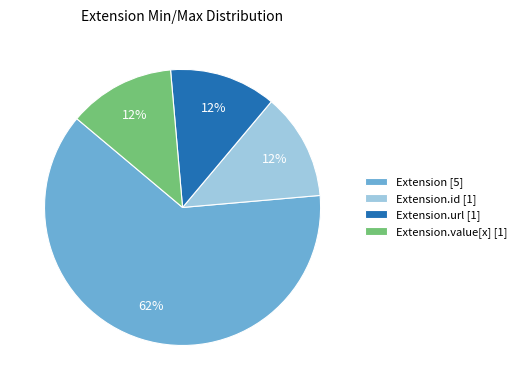

Count the number of slices in the pie.

4